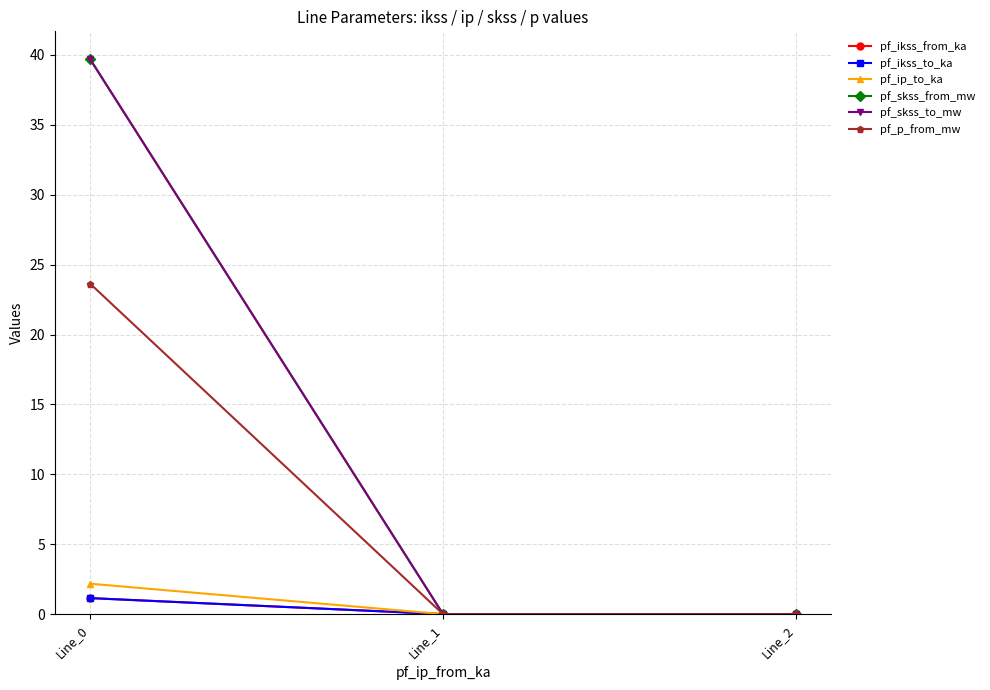

At how many categories does at least one series exceed 39?

1